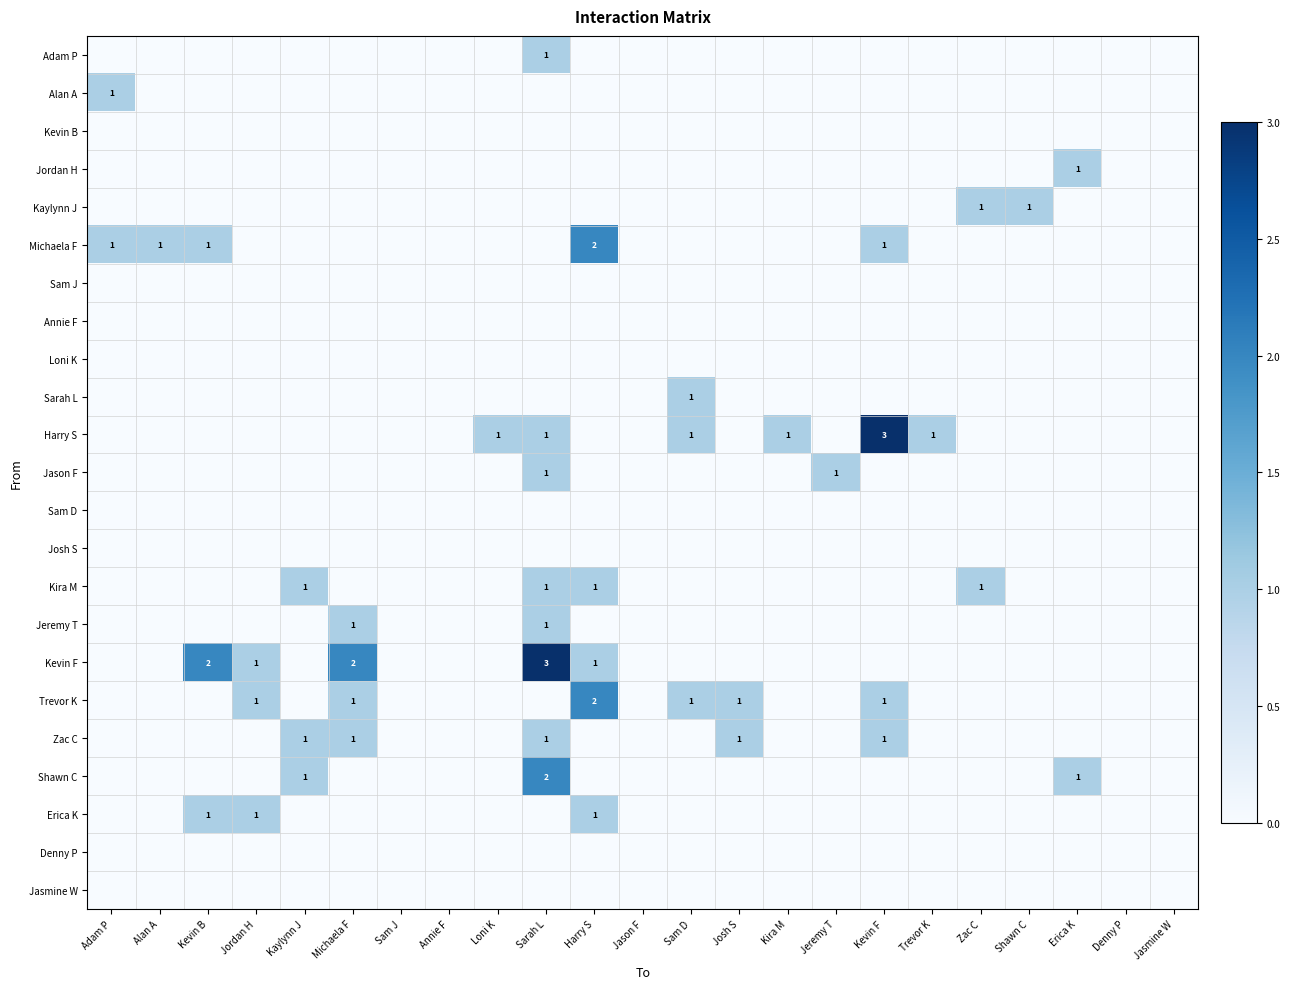

The value of Kevin F at Michaela F is 2. True or false?

True